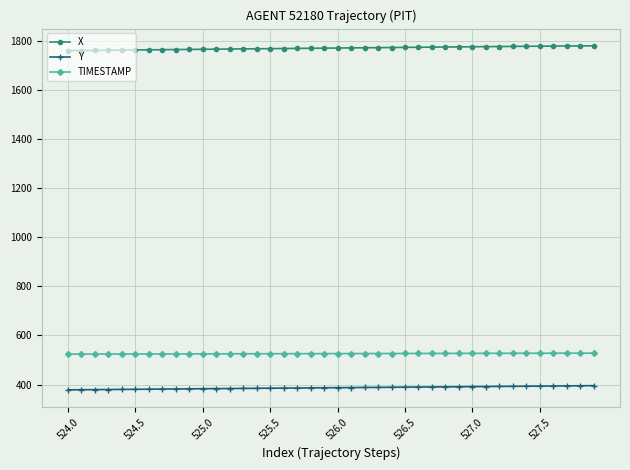

What is the value of the TIMESTAMP point at the 8th from the left?

524.7